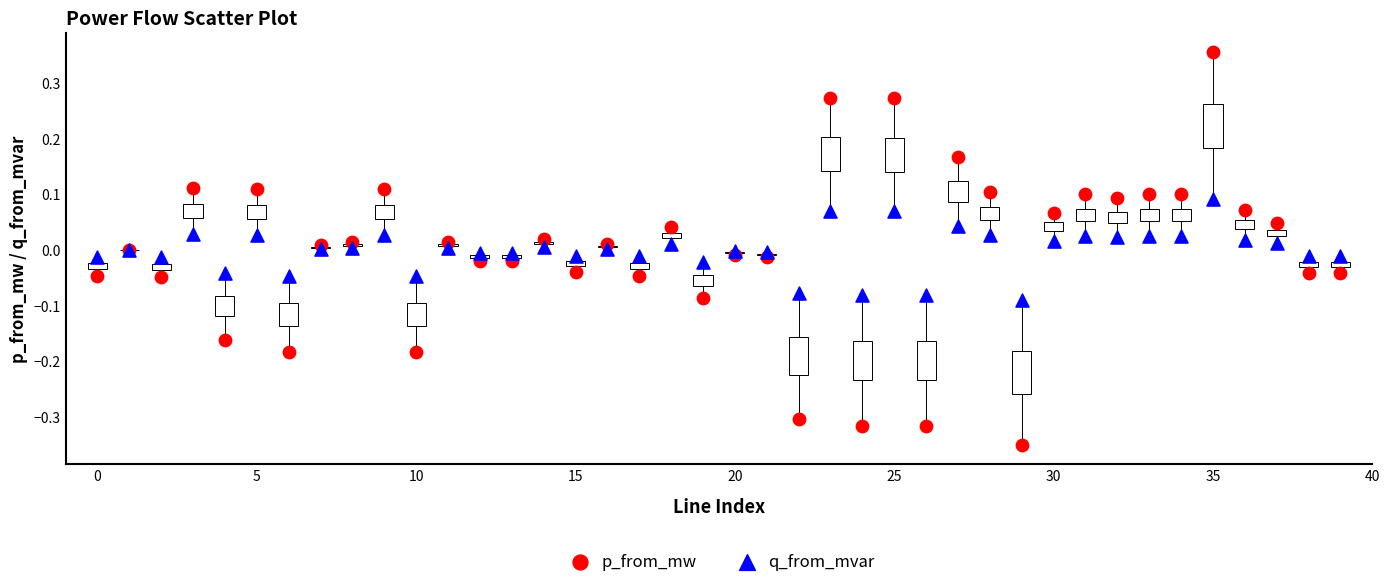

Which series reaches the maximum Y coordinate?

p_from_mw